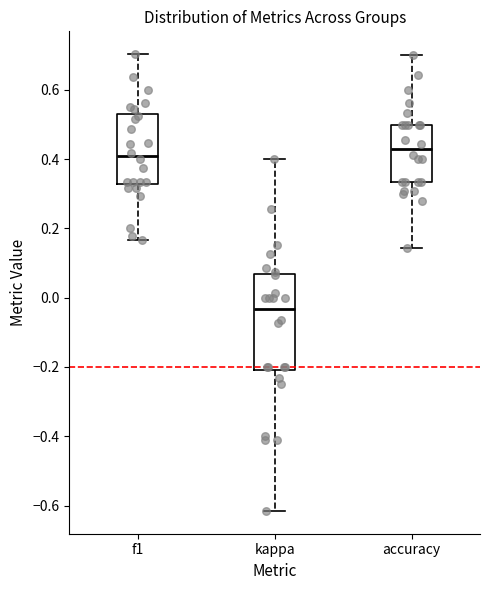

Where is the upper edge of the box for kappa on the y-axis? The values are not printed on the chart, so give them approximately, as read against the axis.

0.06